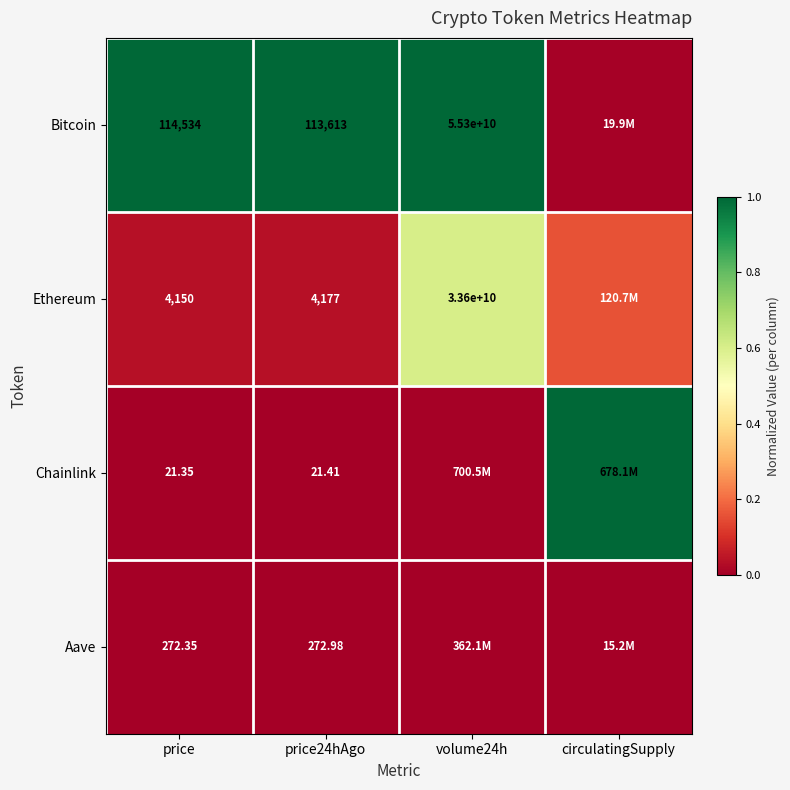

At which category does the chart reach its minimum across all series?

price